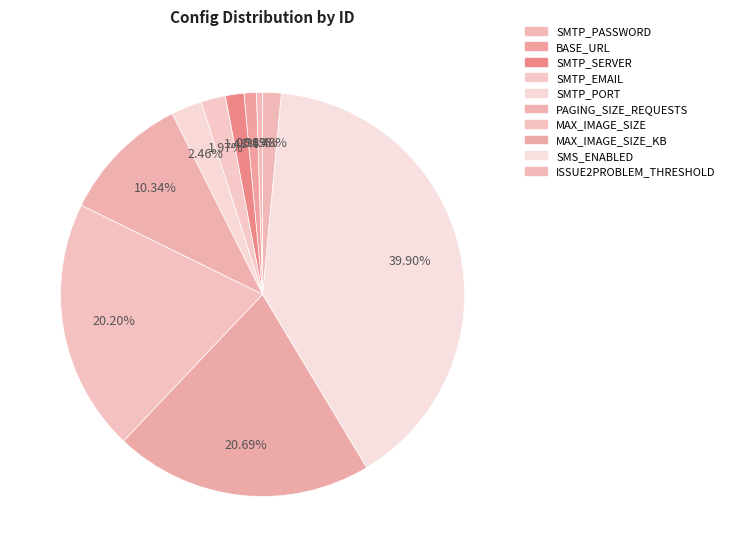

What percentage is NOT represented by SMS_ENABLED?

60.1%